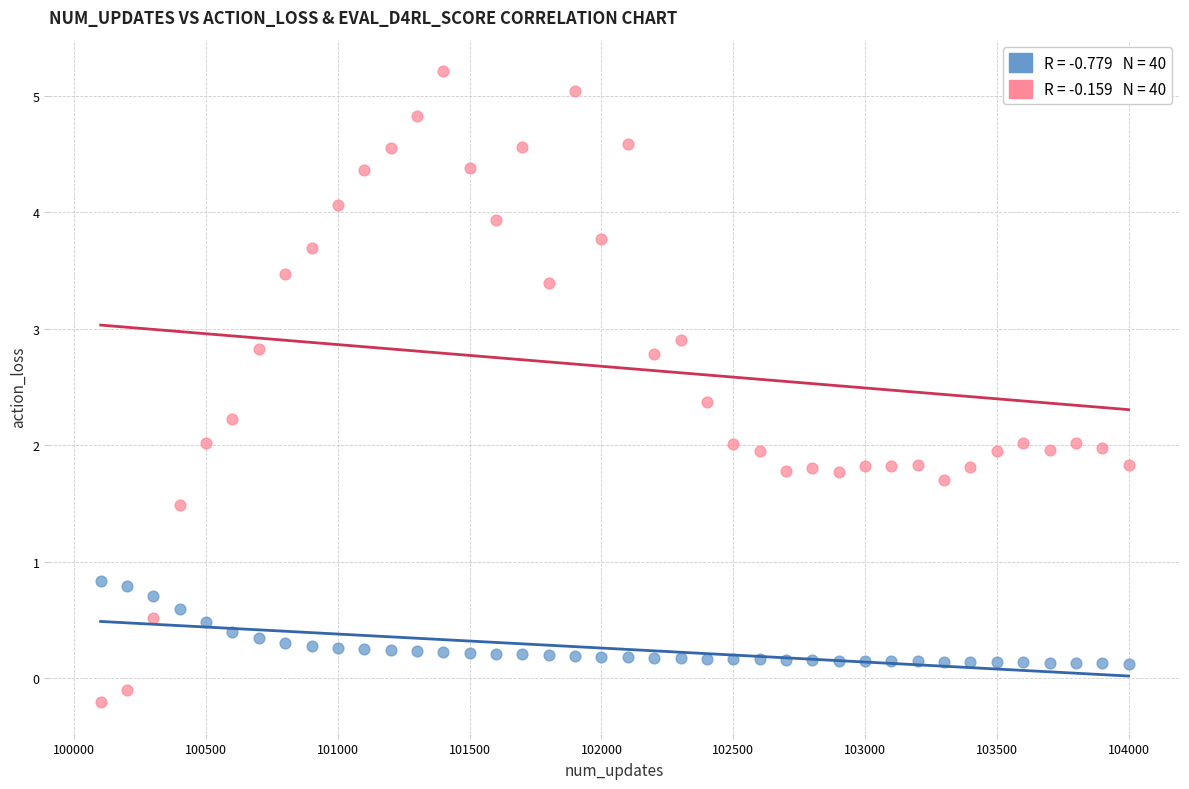

Across all data points, what is the range of Y values (max minus min)?

5.4